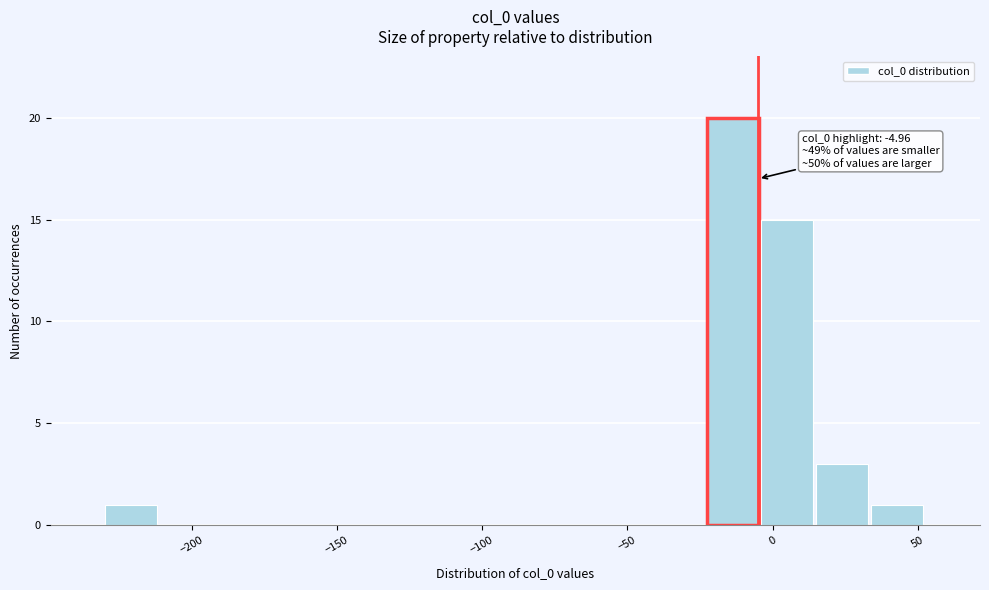

Around what value on the x-axis is the tallest bar? Give the approximate position of its centre, as read against the axis.

-15